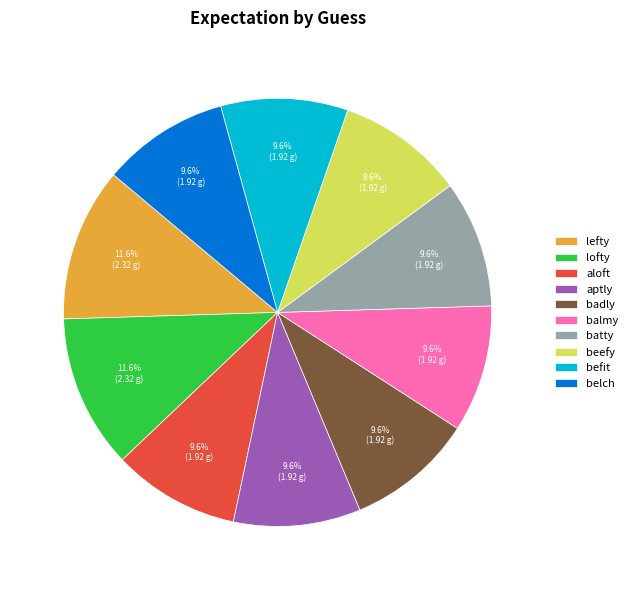

What percentage do aptly and balmy together represent?

19.2%